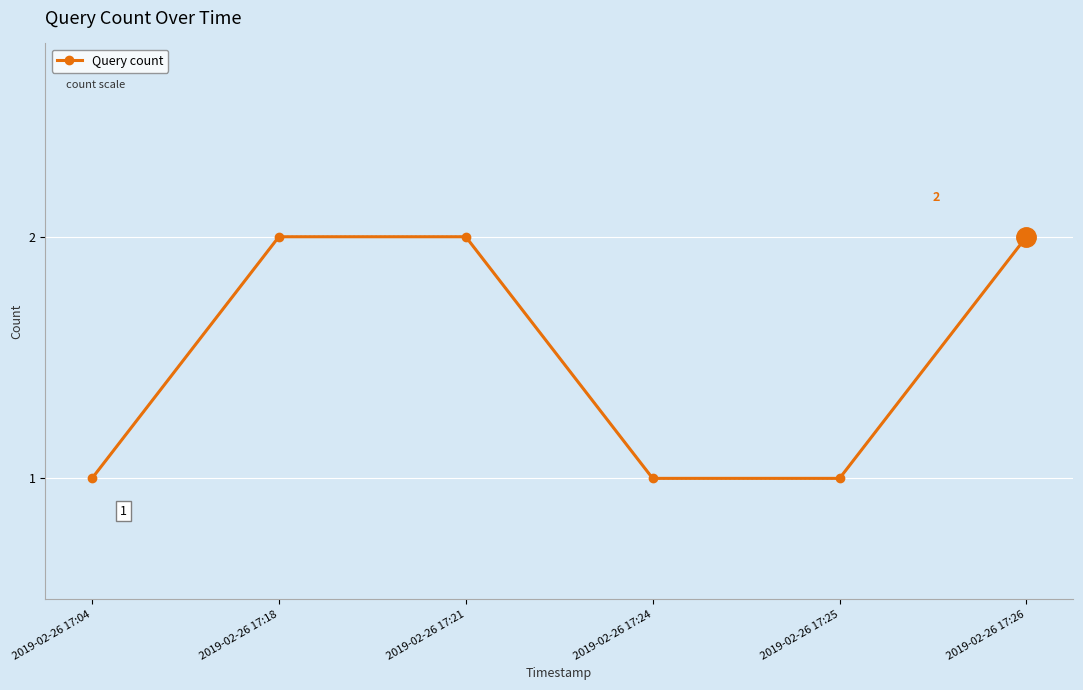

True or false: there are more than 2 points higher than both neighbors.

False